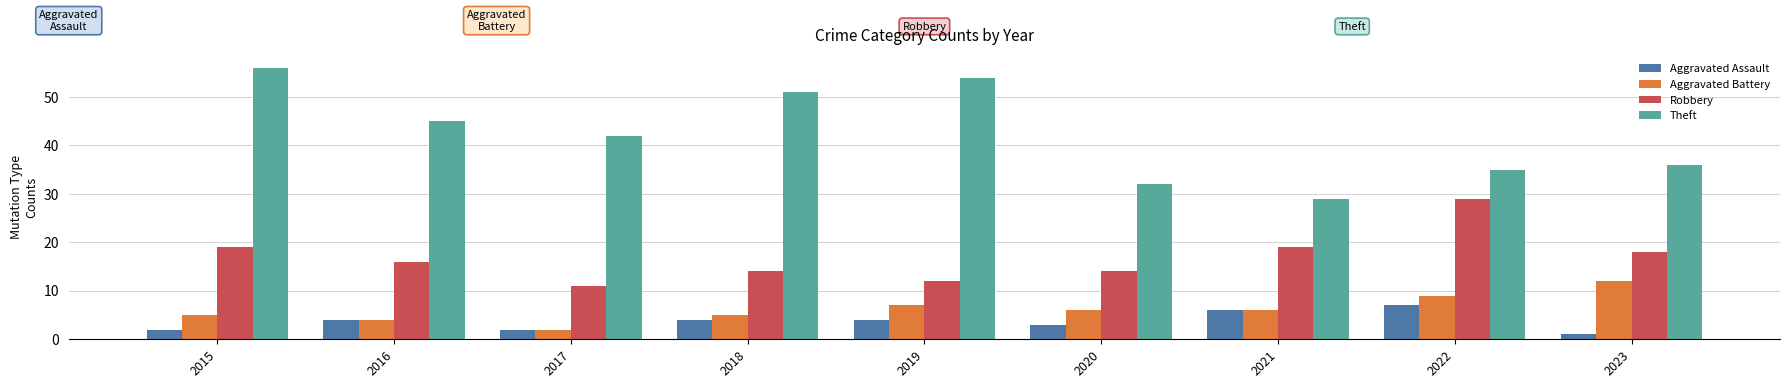

At 2019, list the series in order from largest to smallest.

Theft, Robbery, Aggravated Battery, Aggravated Assault